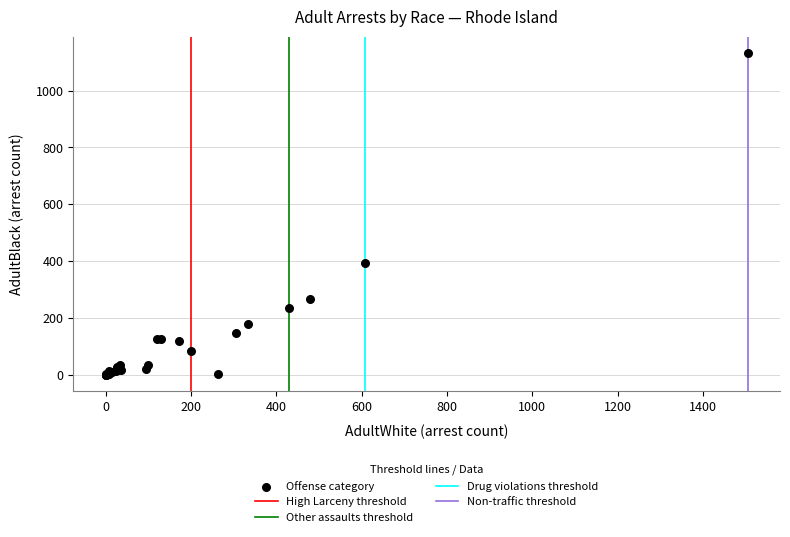

What Y value in the scatter plot is closest to 566?

394